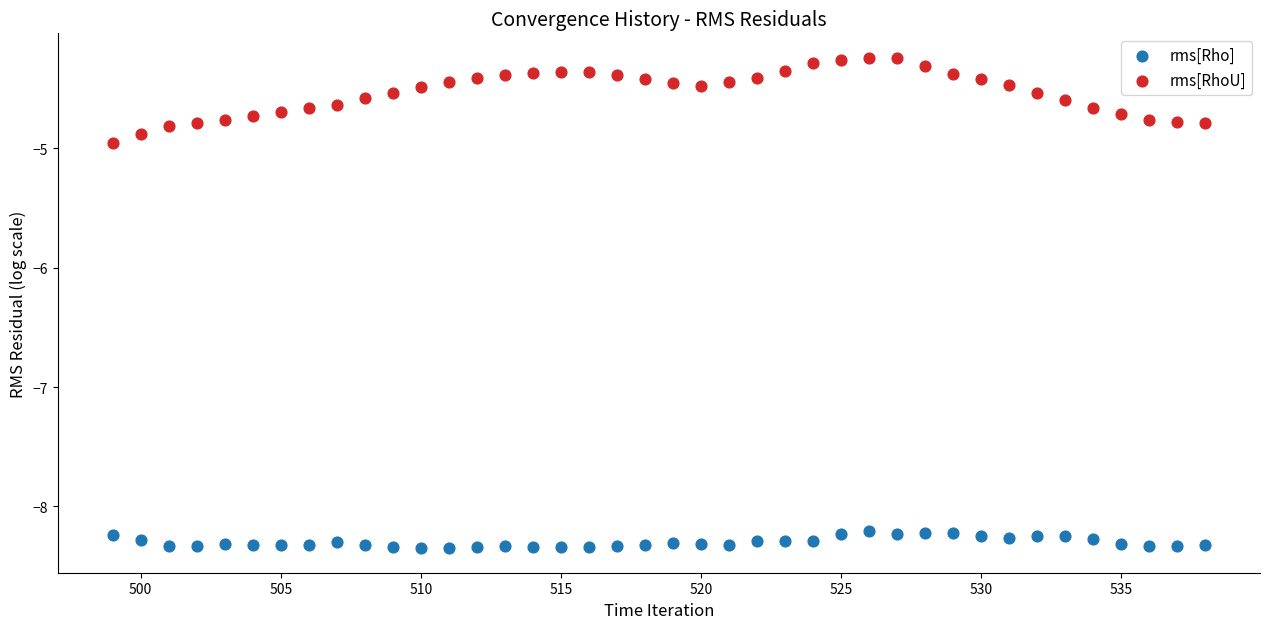

Across all data points, what is the range of Y values (max minus min)?

4.1